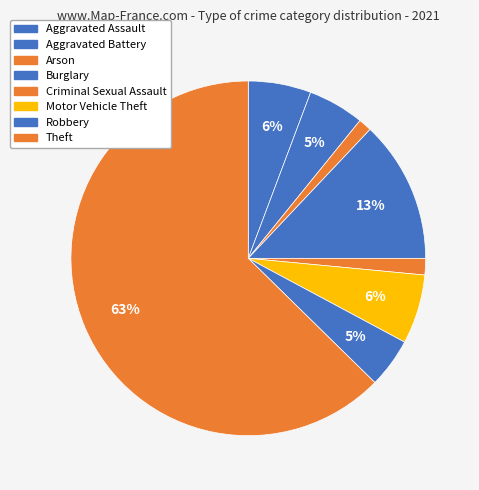

Which category has the biggest portion of the pie?

Theft